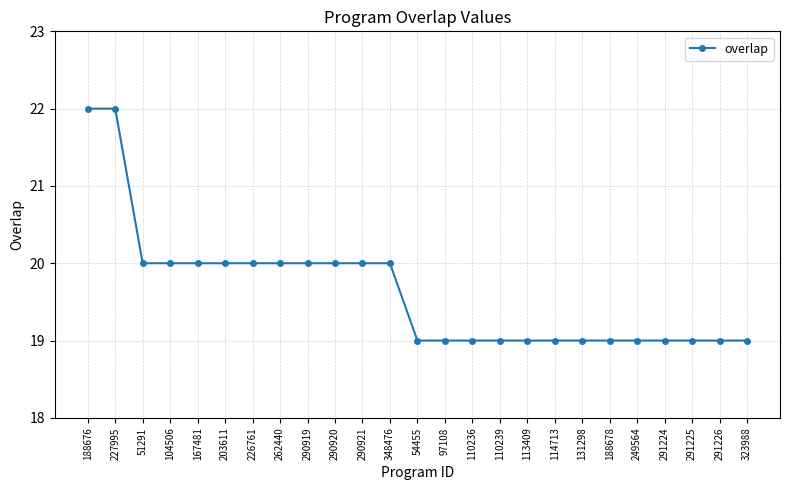

The value at 291225 is 19. True or false?

True